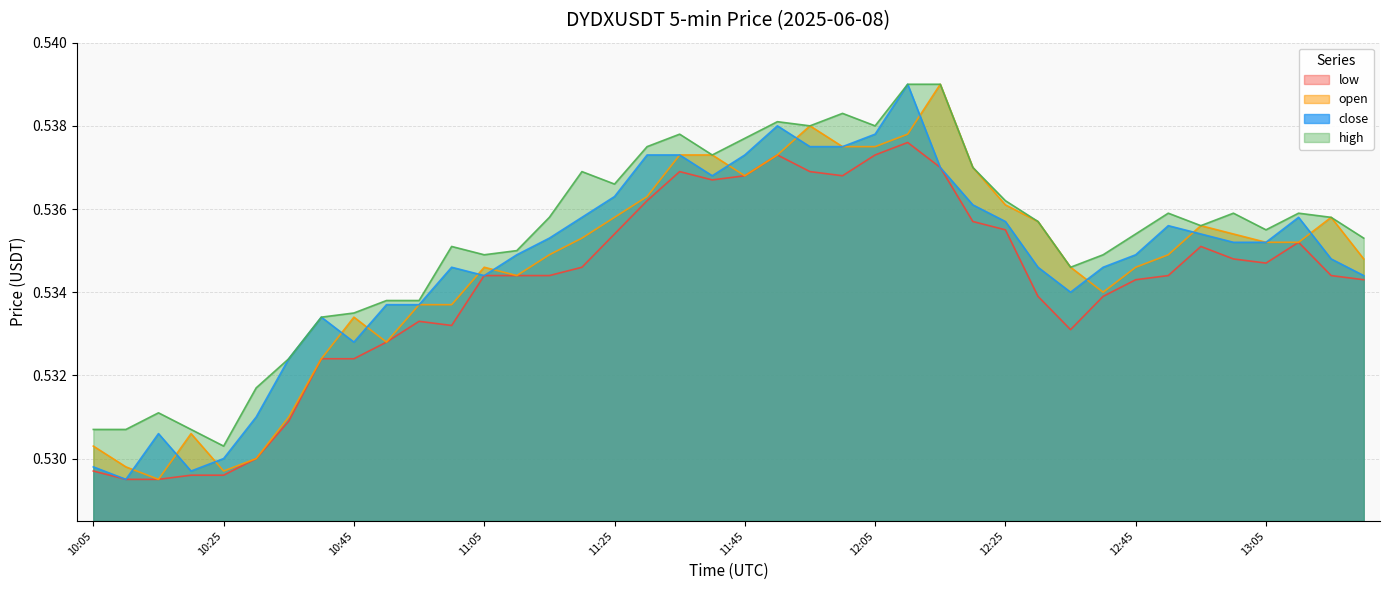

At which category does high reach its first local valley?

10:25